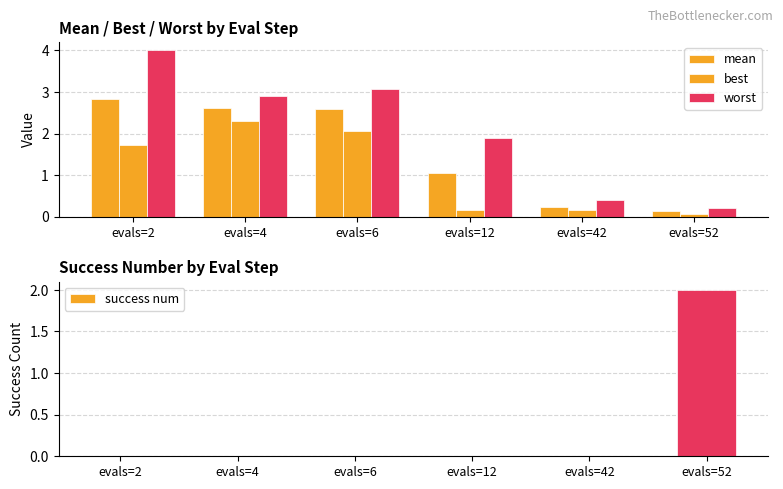

At evals=6, list the series in order from smallest to largest.

success num, best, mean, worst